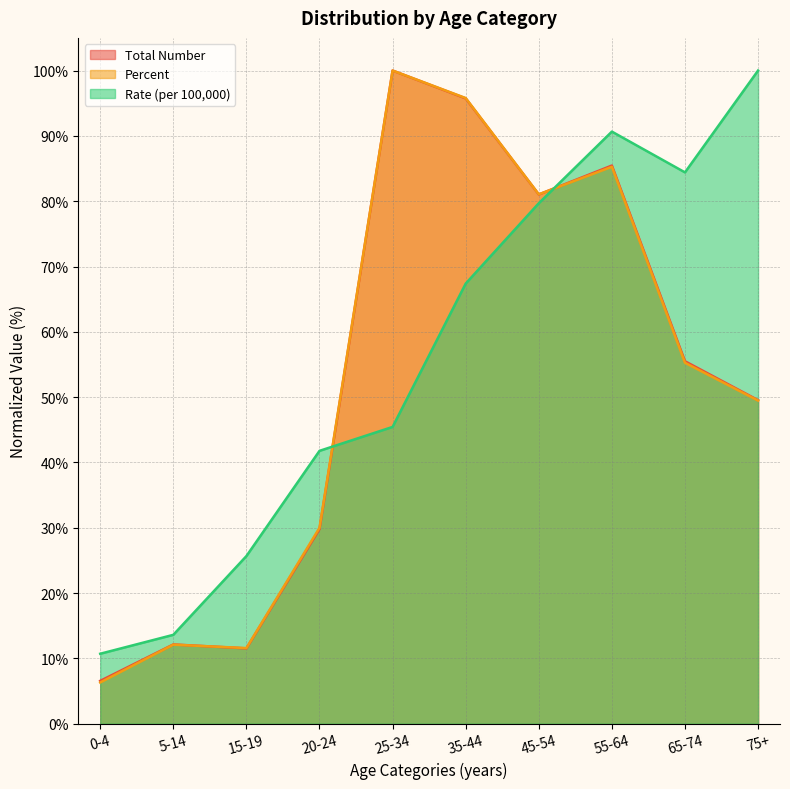

What is the smallest value displayed?

6.3